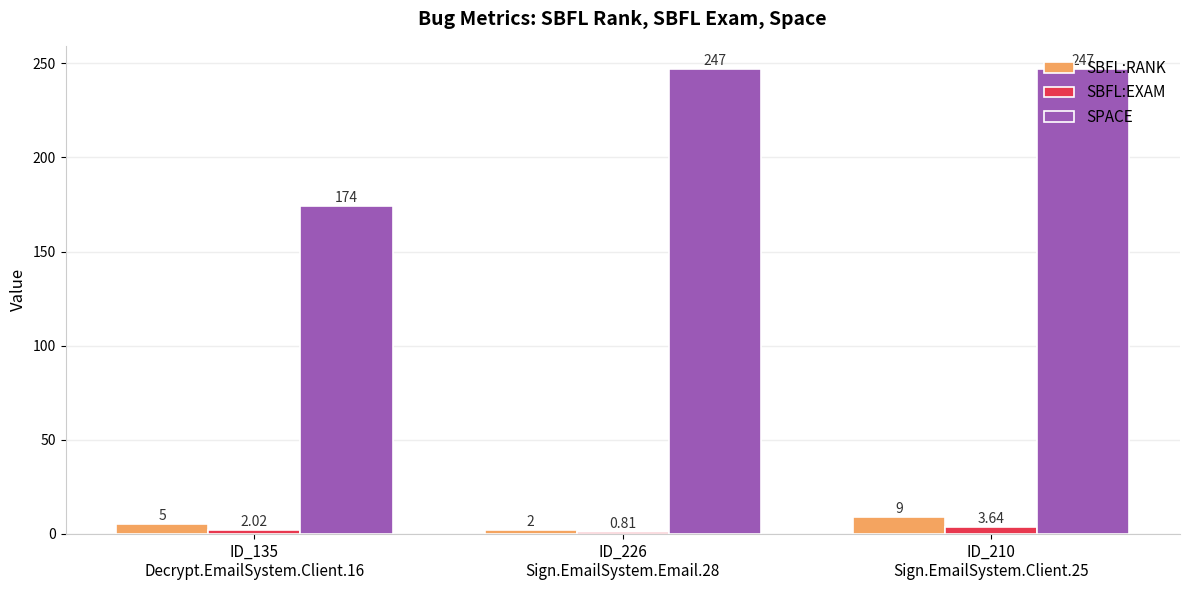

Which series has the largest range (max minus min)?

SPACE